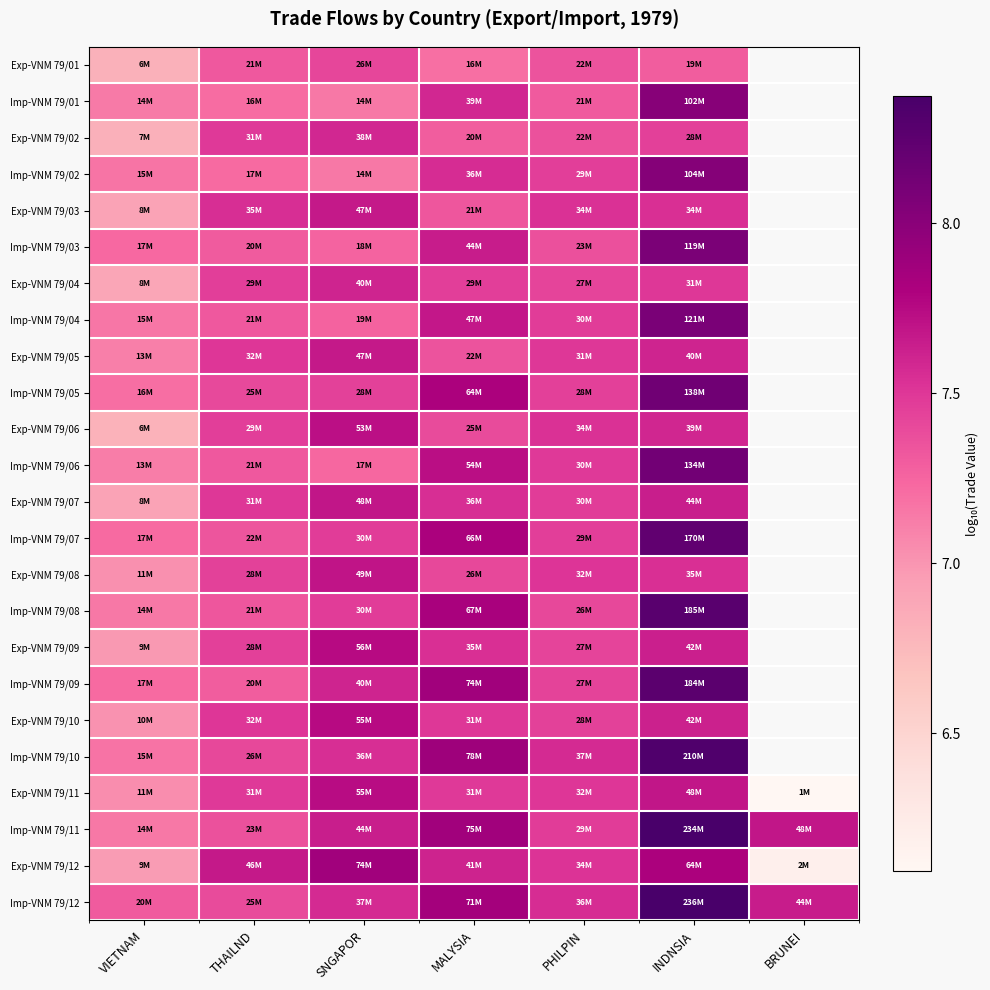

The Imp-VNM 79/06 series shows 7.1 at VIETNAM. True or false?

True